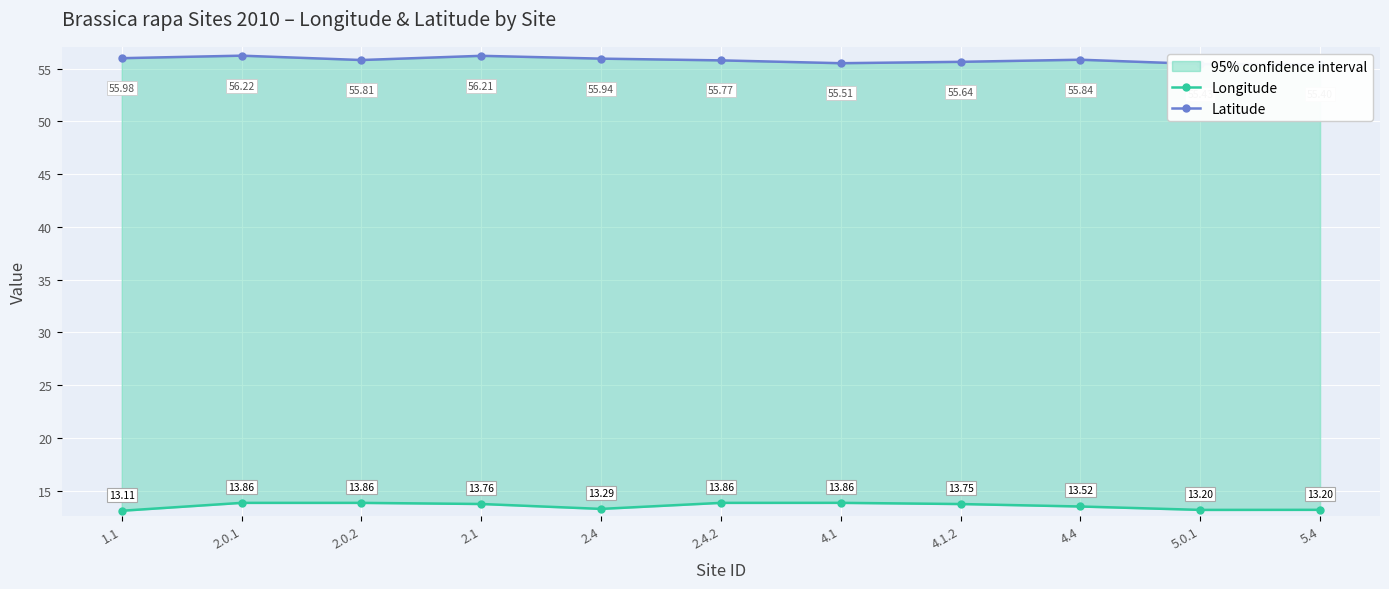

What is the difference between the second highest and minimum values in the Longitude series?

0.7